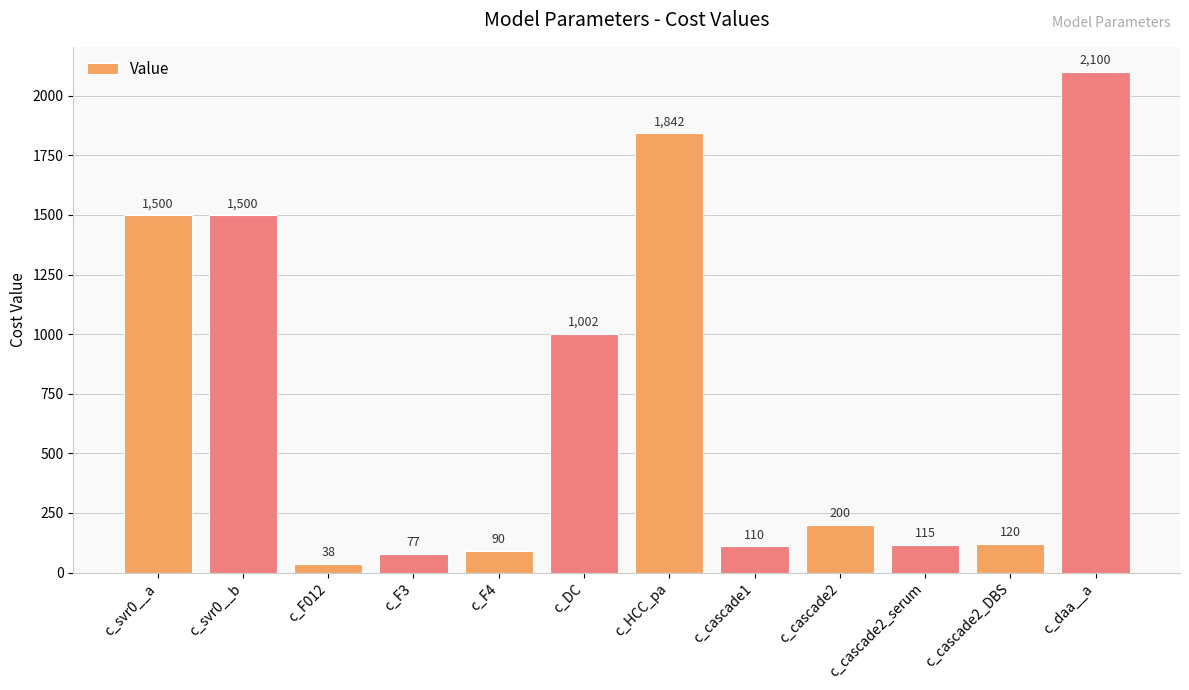

Which category has the highest value across all series?

c_daa__a